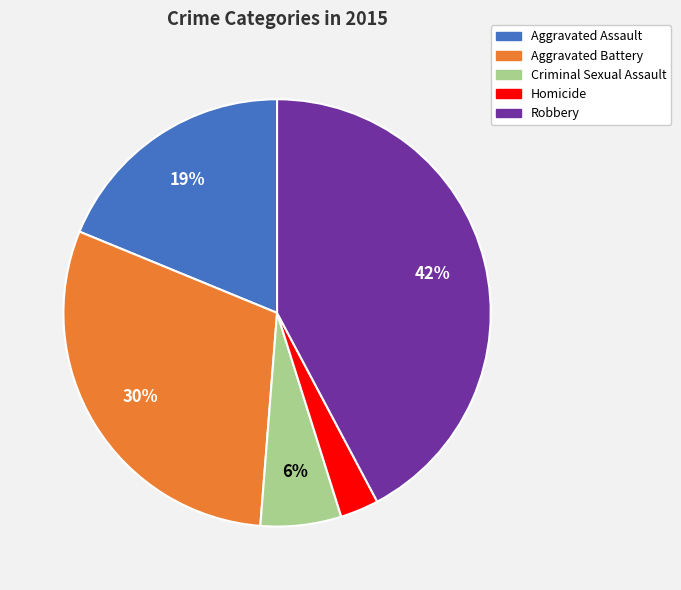

How many segments does this pie chart have?

5